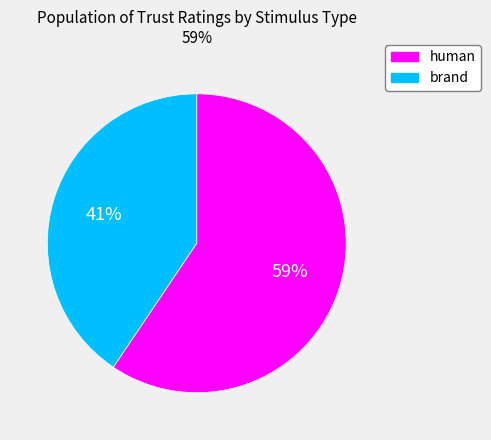

Combined, do human and brand account for over 50%?

Yes